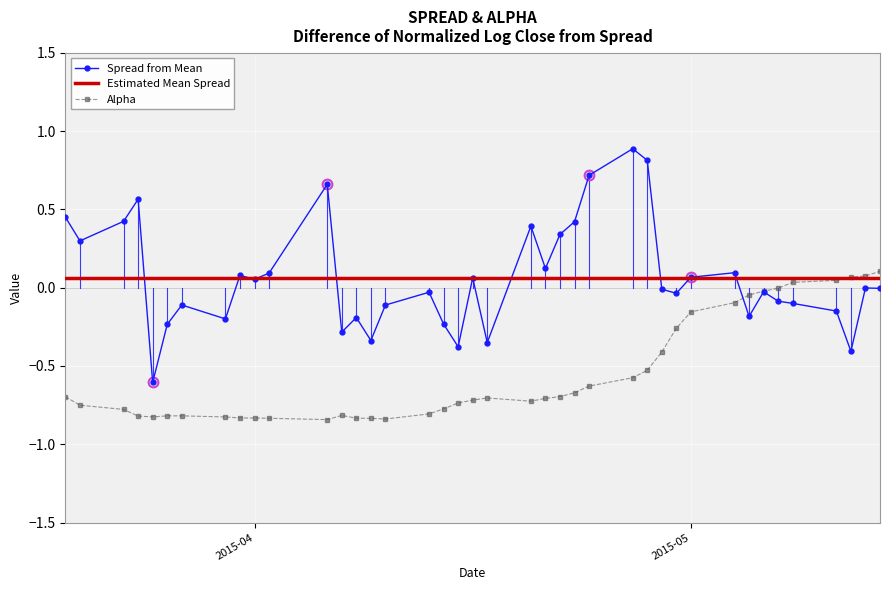

True or false: Estimated Mean Spread and Spread from Mean intersect in this chart.

True